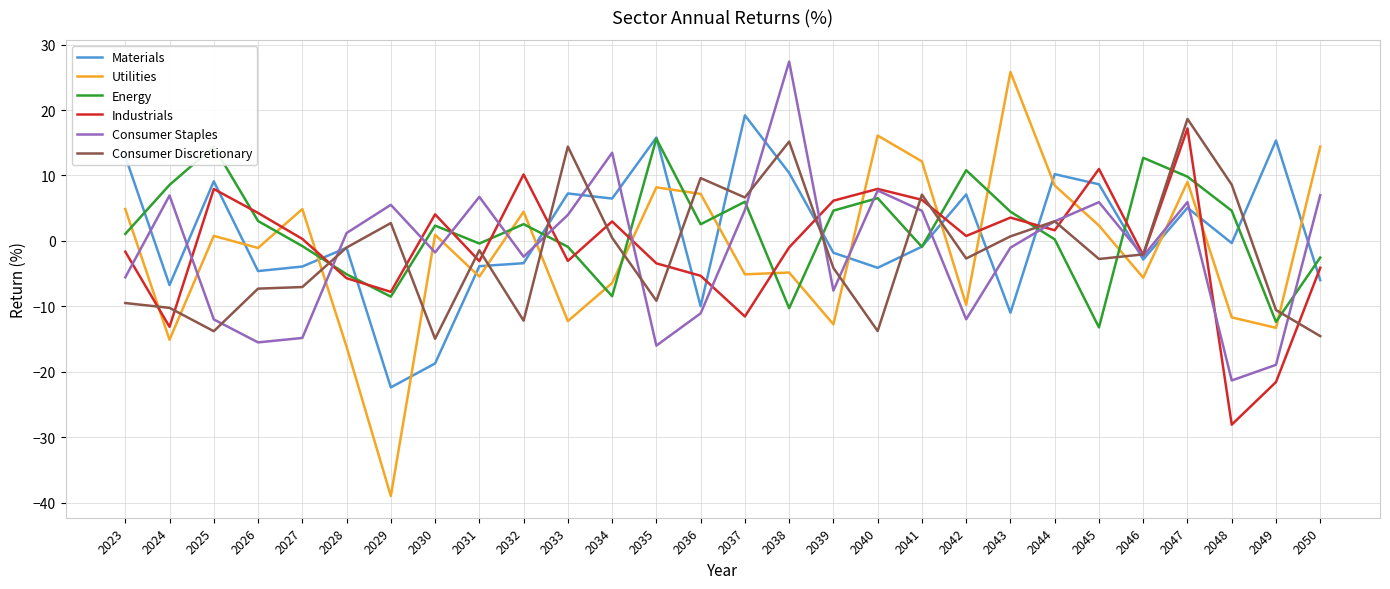

What is the spread (max minus min) of values at 2035?

31.8